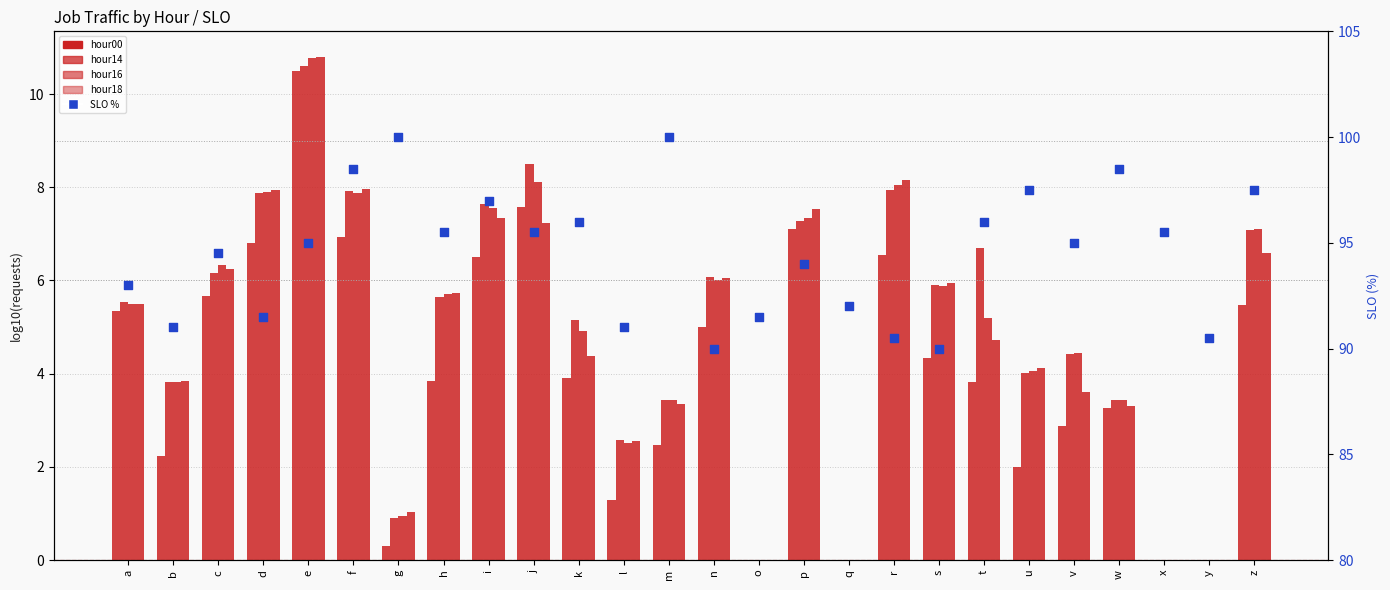

At which category is the sum across all series the highest?

e